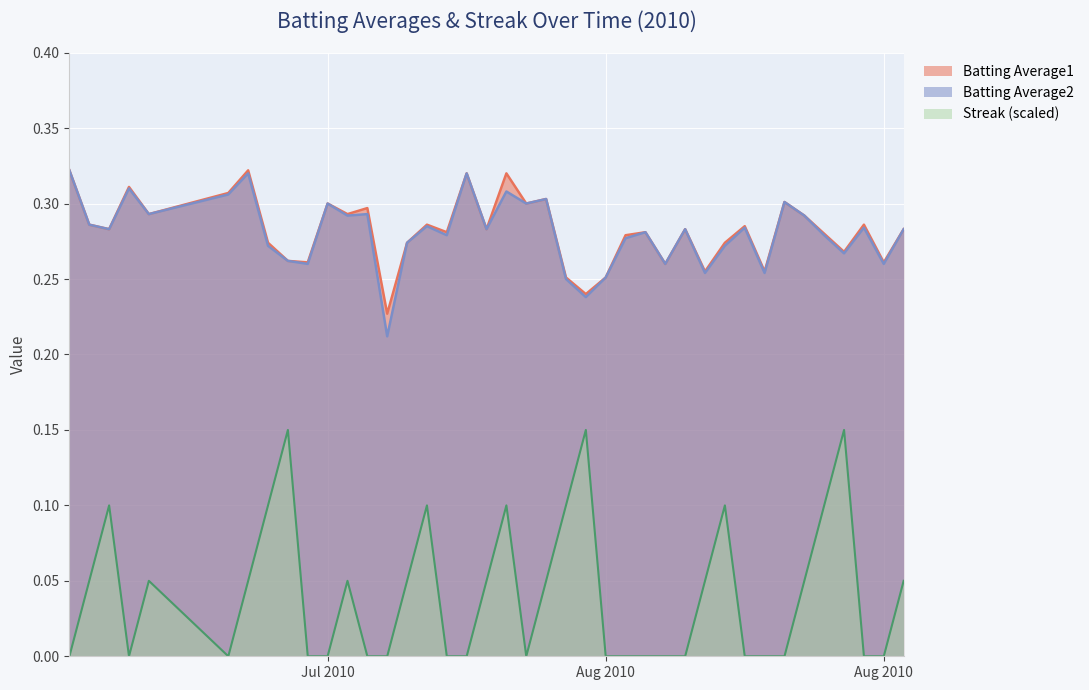

Is the value of Streak at 2010-07-22 greater than the value of Batting Average1 at 2010-07-27?

No